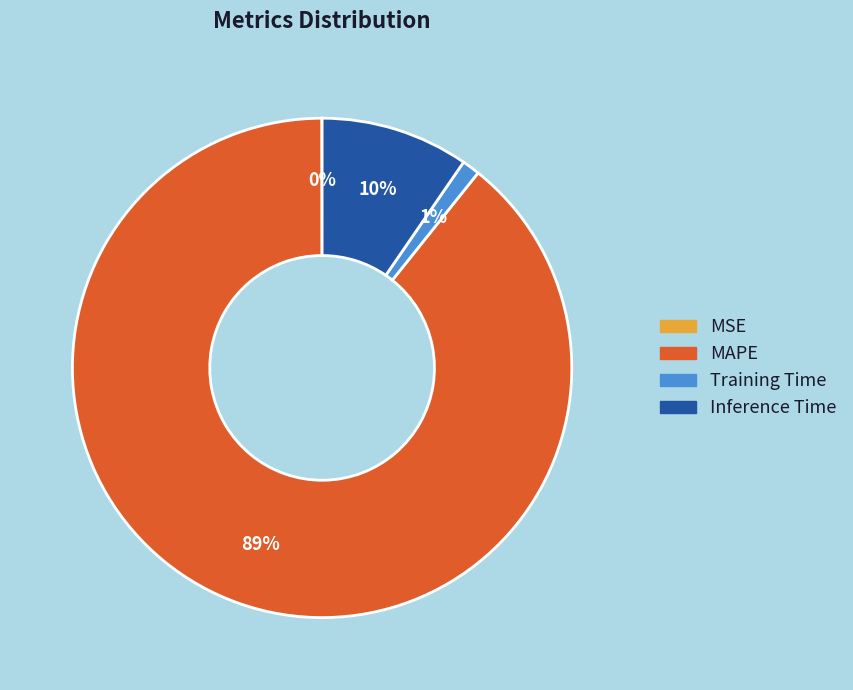

Which slice is the largest?

MAPE